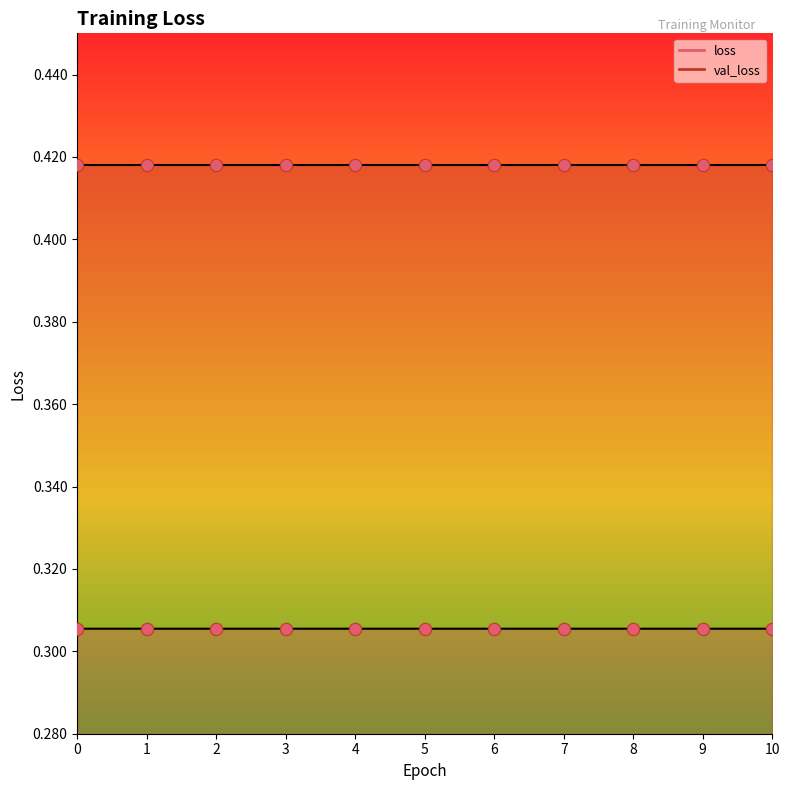

Which has a higher value, 6 or 5?

6